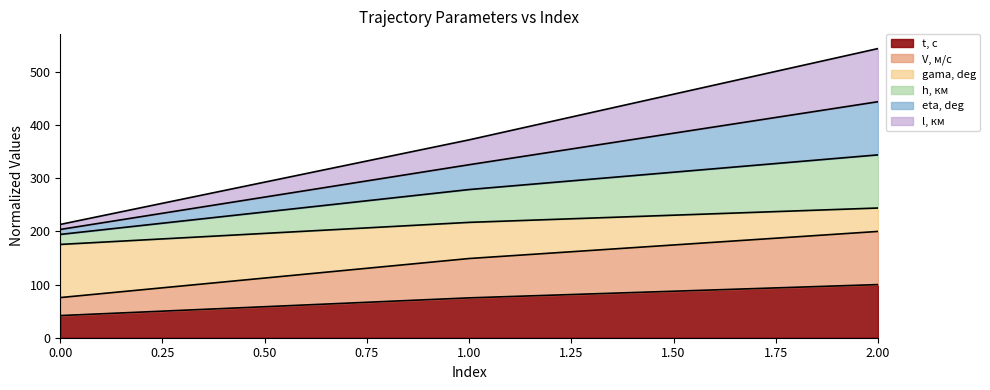

At which category is the sum across all series the highest?

2.00